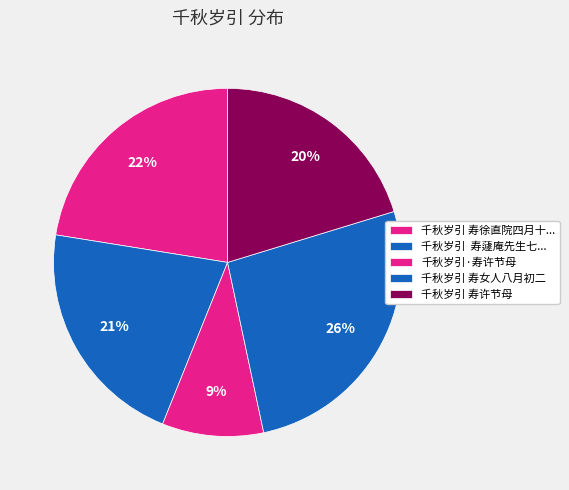

Is there a majority slice in this chart?

No